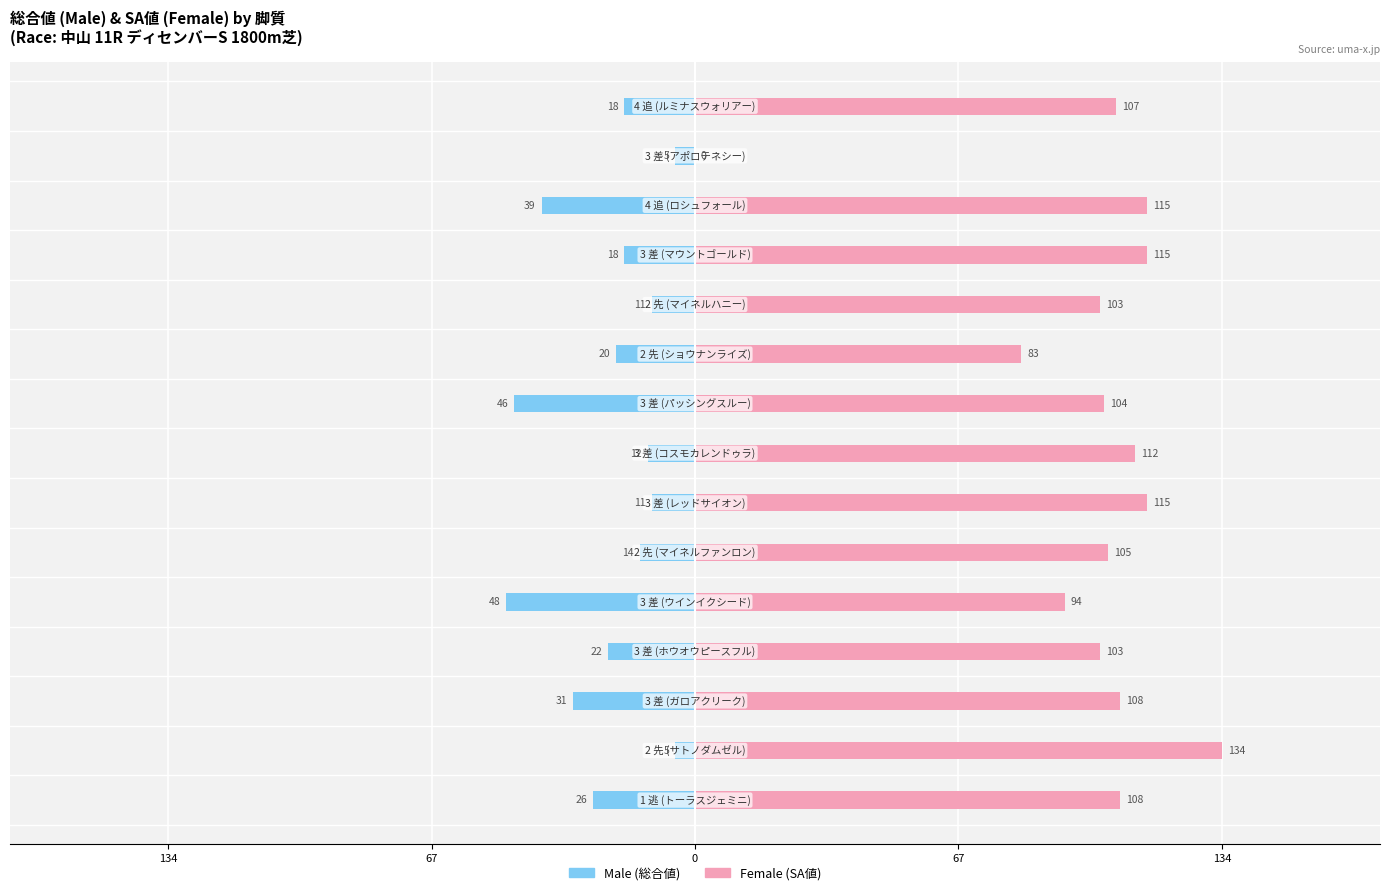

What is the smallest value displayed?

-48